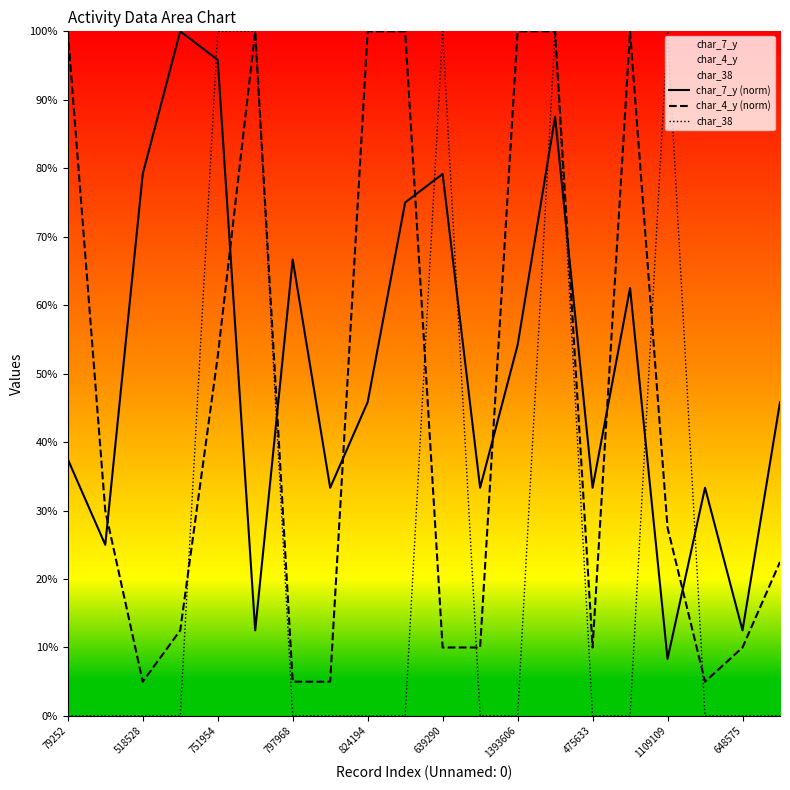

What is the sum of the char_7_y (norm) values at 751954 and 11?

1.1